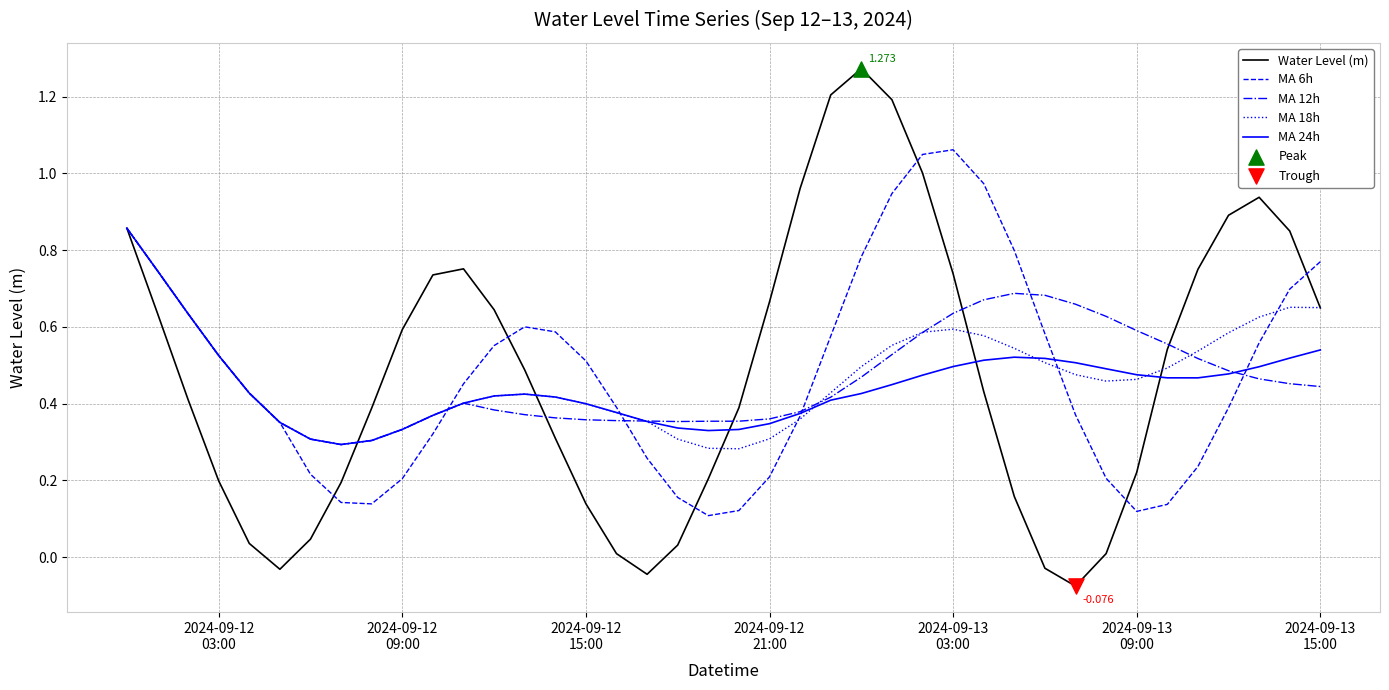

Which series has the largest range (max minus min)?

Water Level (m)